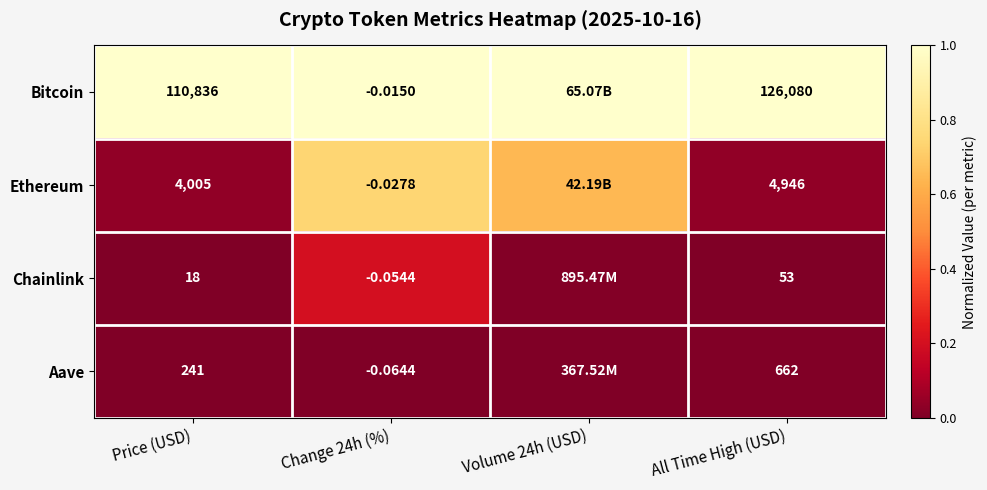

Is the value of Ethereum at Change 24h (%) greater than the value of Aave at All Time High (USD)?

No